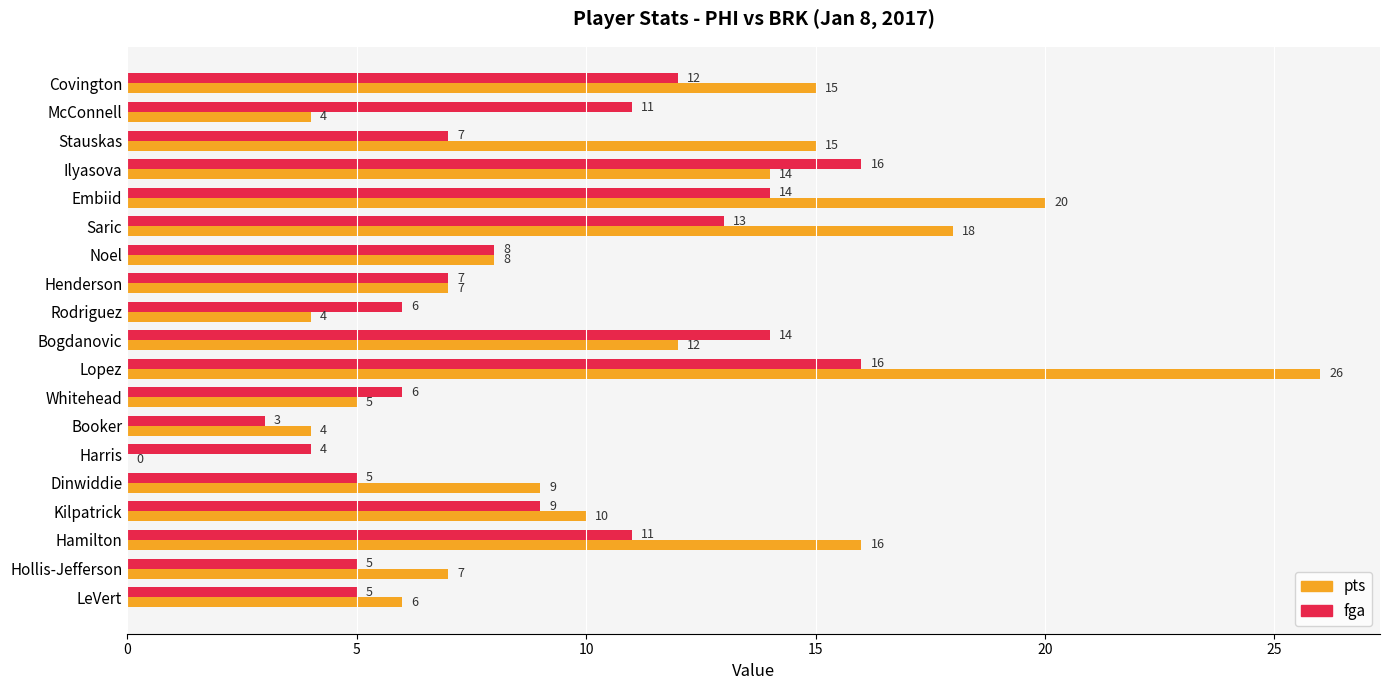

Which category has the highest value across all series?

Lopez